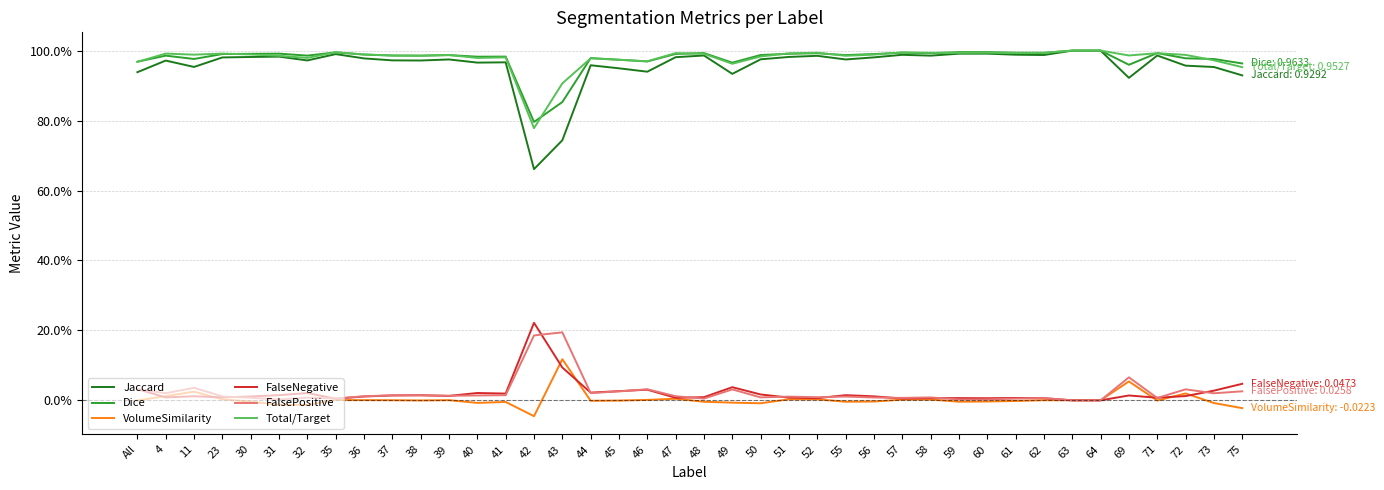

The value of FalseNegative at 69 is 0.0. True or false?

False